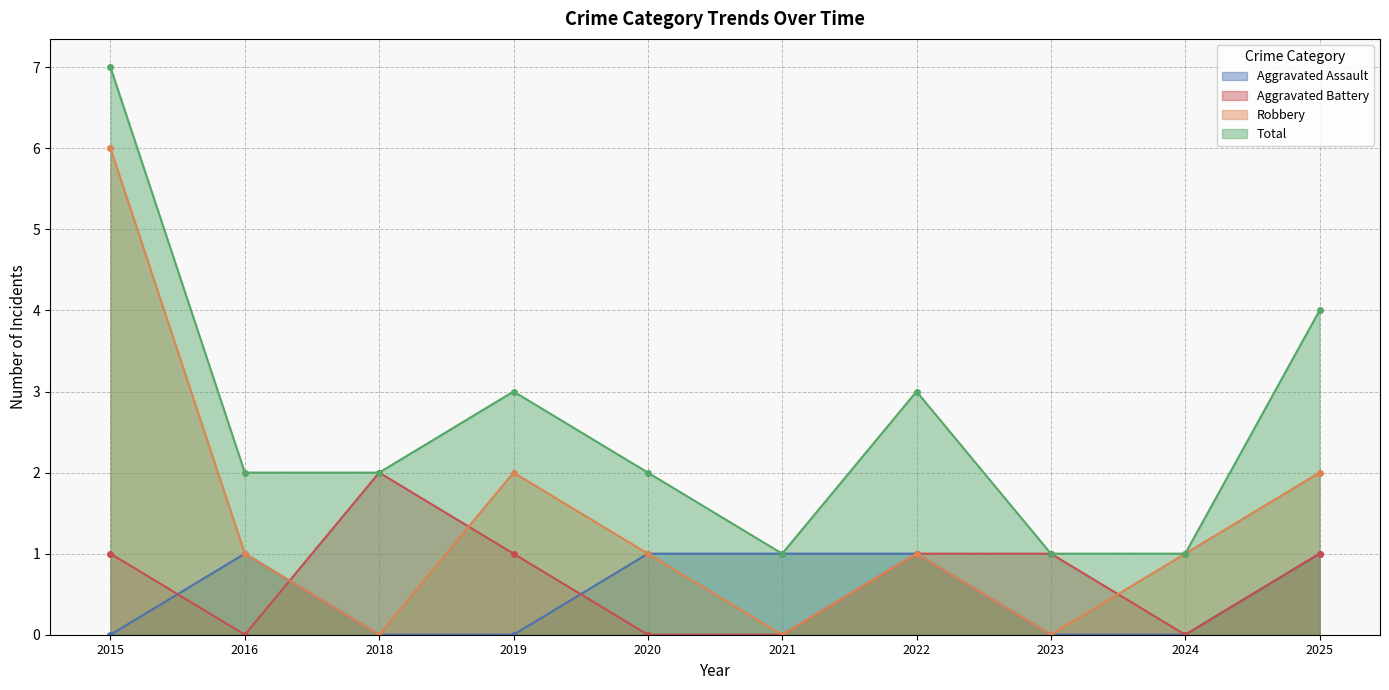

Where is the first local maximum for Aggravated Assault?

2016